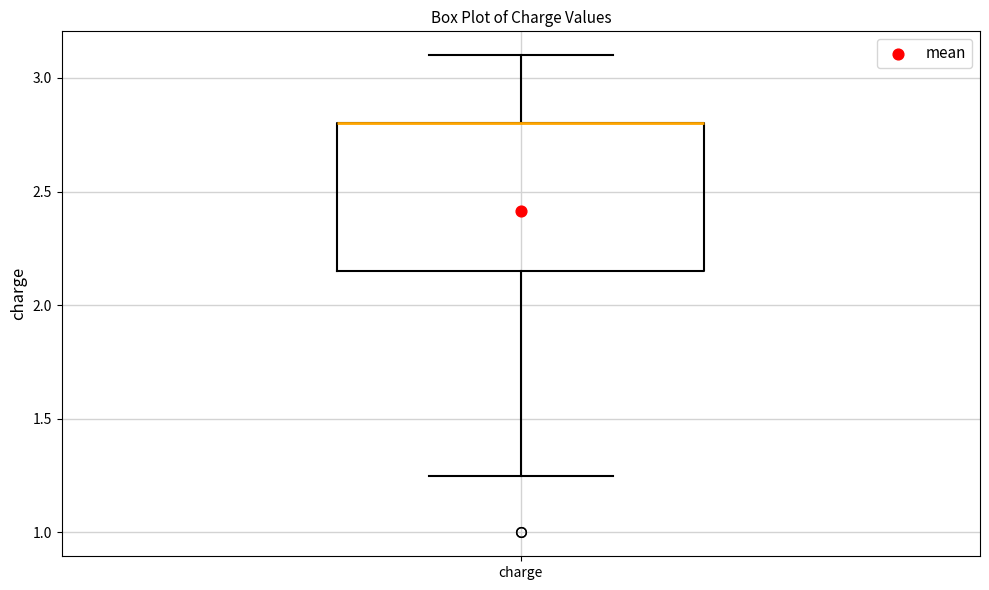

Where does the upper whisker of the box for charge end on the y-axis? The values are not printed on the chart, so give them approximately, as read against the axis.

3.10